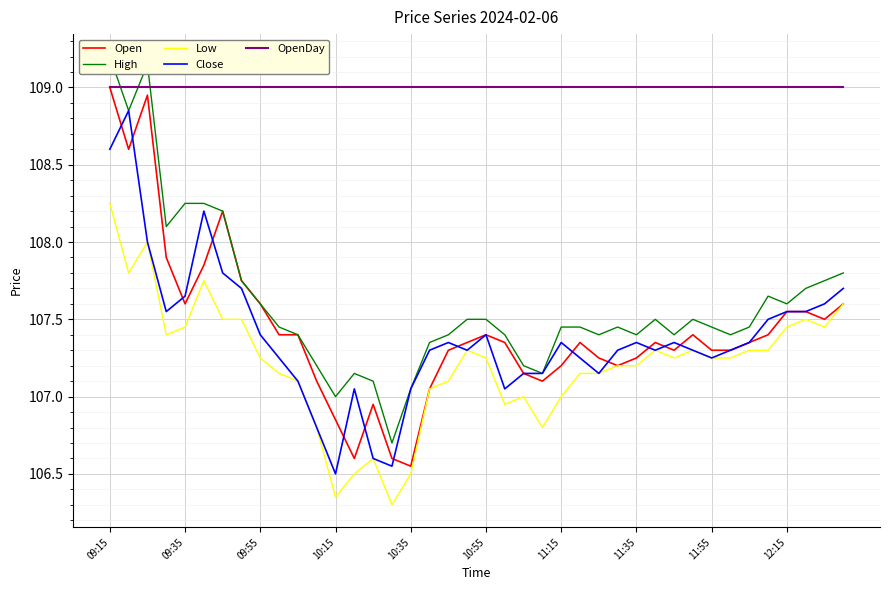

How many distinct data groups are displayed?

5